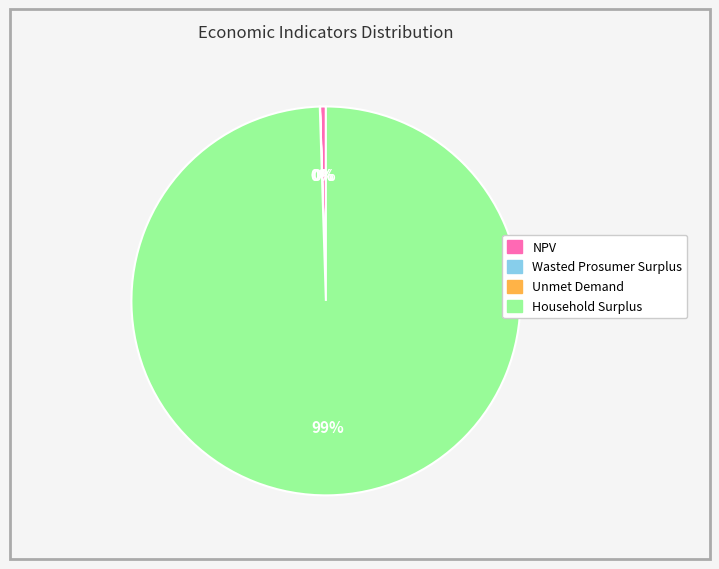

Which slice is the largest?

Household Surplus